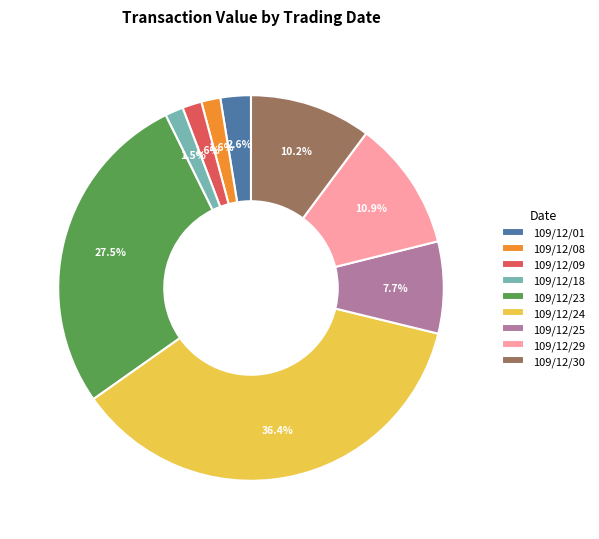

Is the sum of 109/12/25 and 109/12/30 greater than half?

No